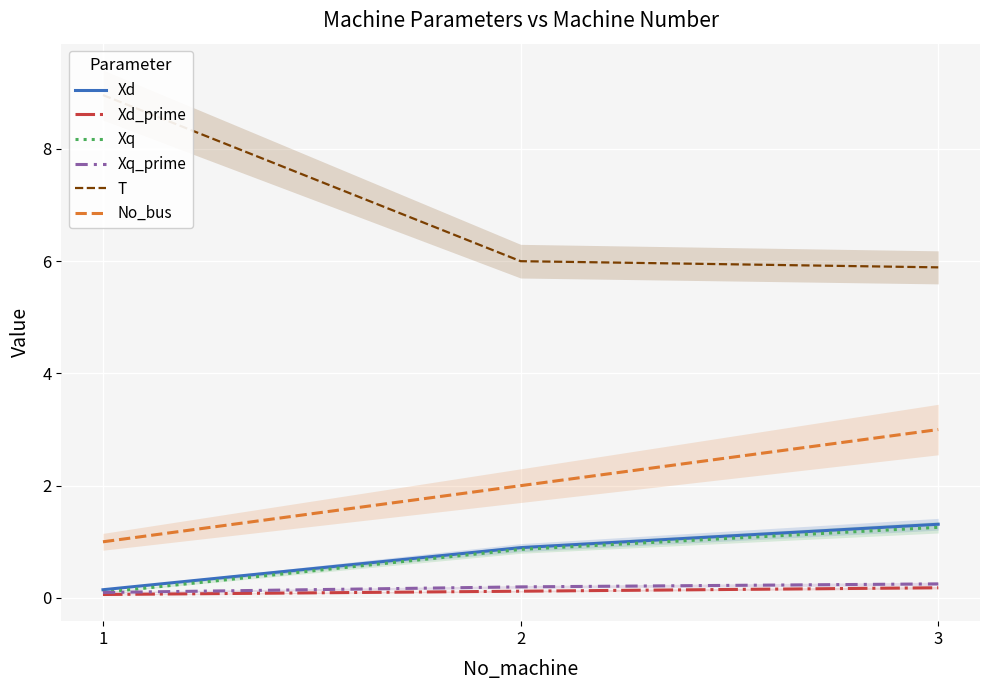

At which category is the sum across all series the highest?

3